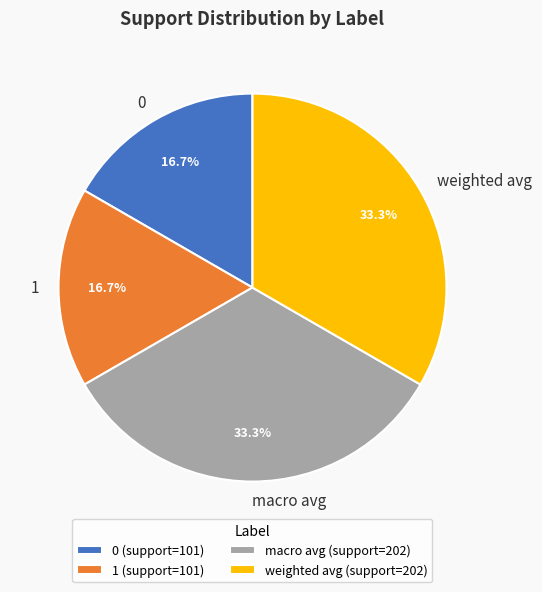

How many slices are in this pie chart?

4